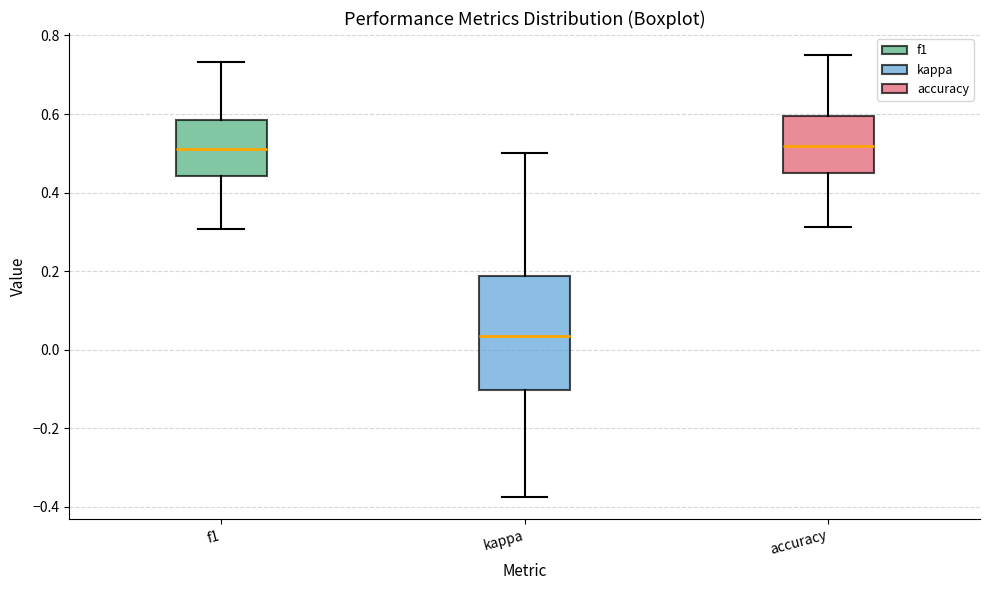

Which box is the tallest, from its lower edge to its upper edge?

kappa